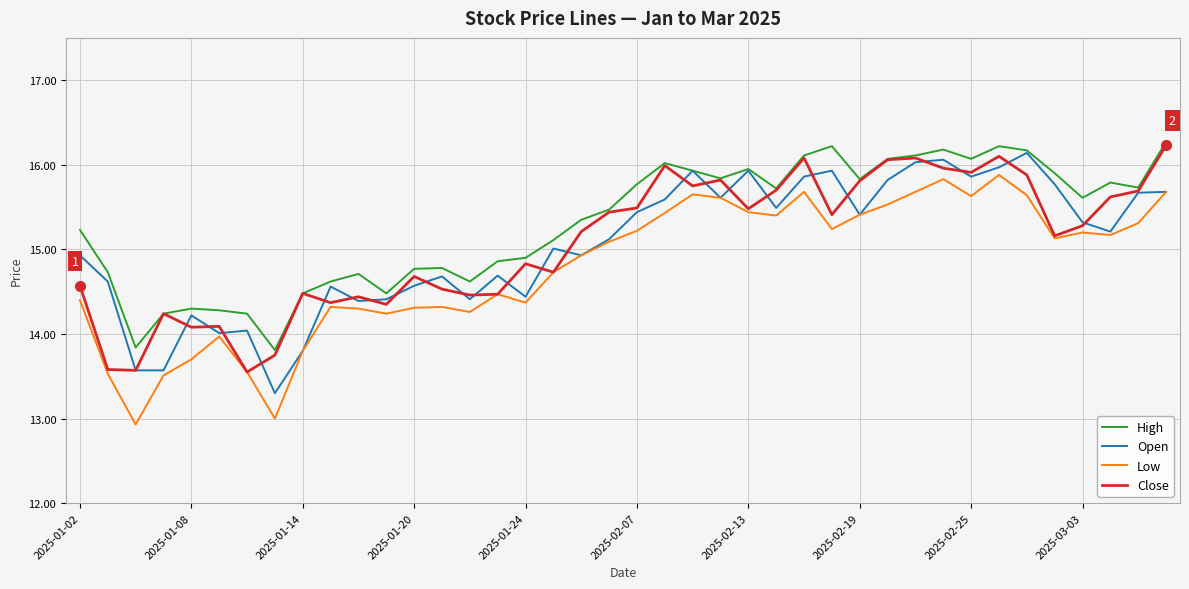

True or false: High and Low intersect in this chart.

False